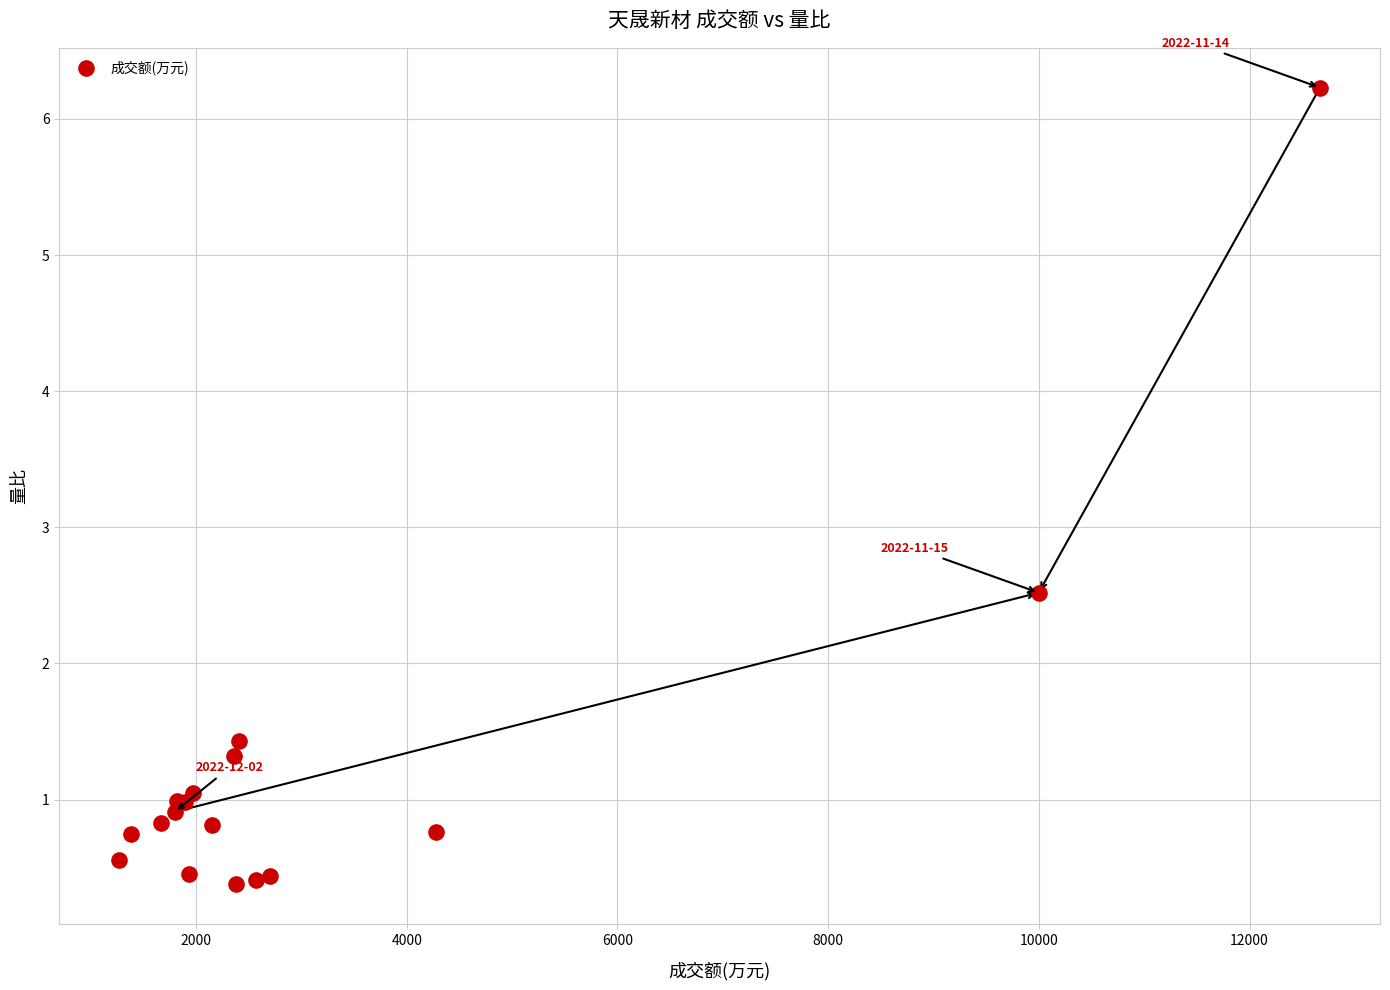

What Y value in the scatter plot is closest to 3?

2.5